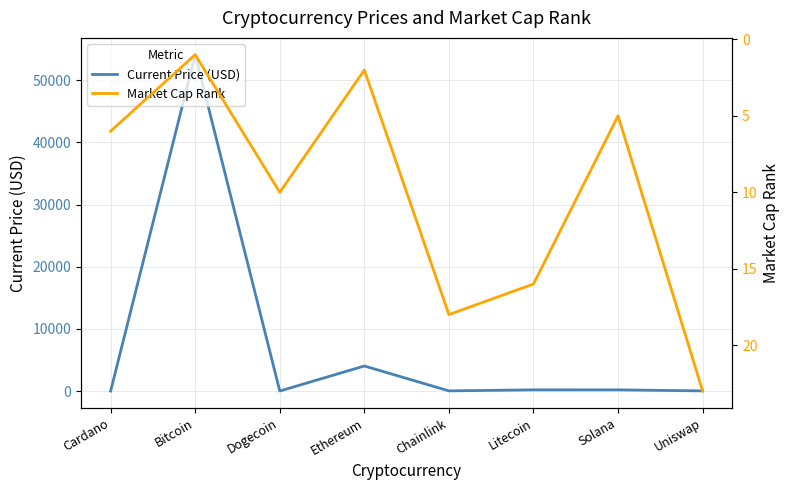

True or false: Current Price (USD) has more than 0 points higher than both neighbors.

True